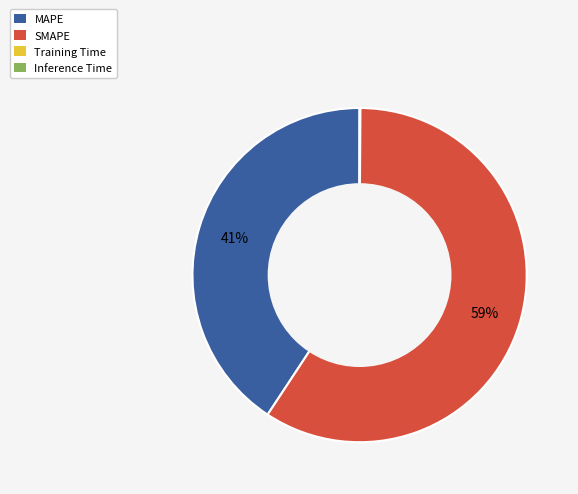

Does any single category account for the majority?

Yes